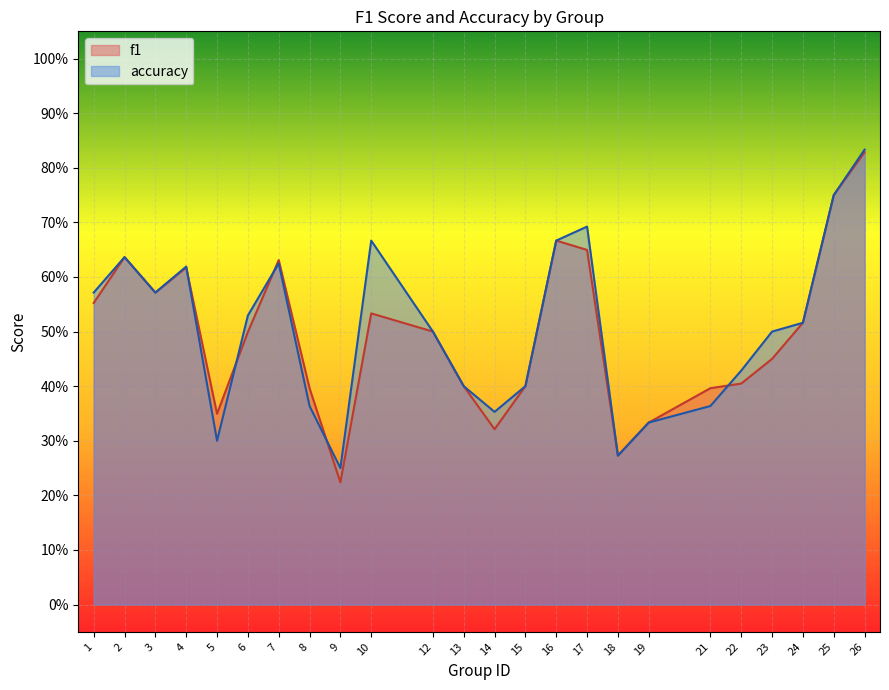

What is the sum of all accuracy values?

12.1